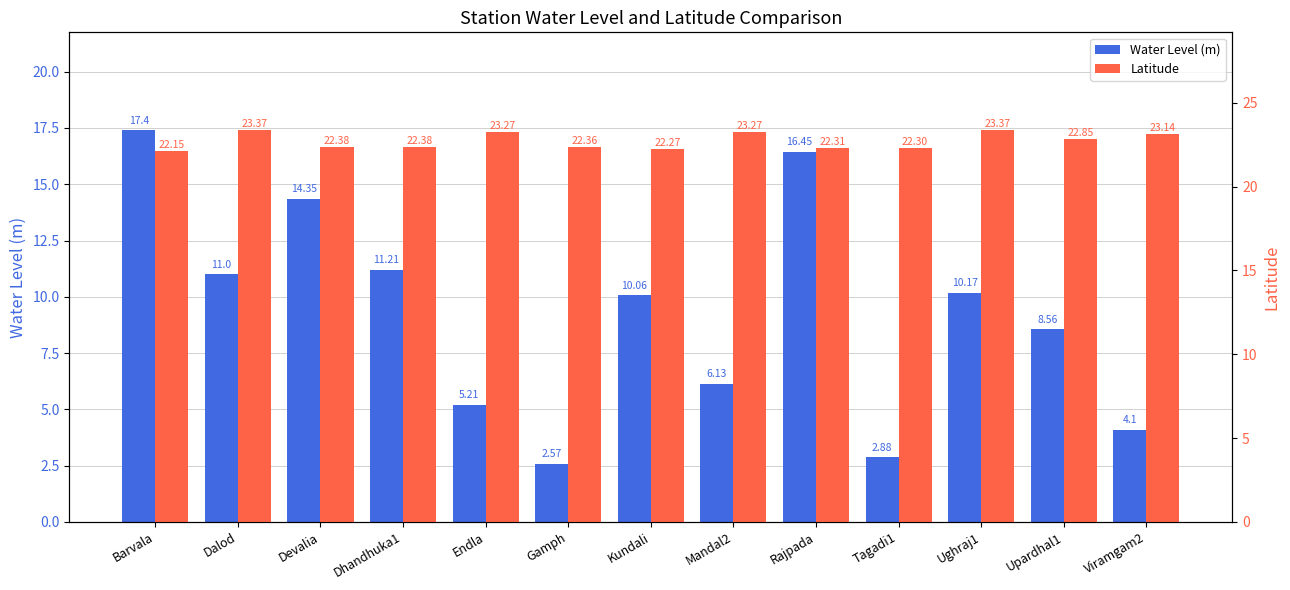

What is the difference between the maximum and minimum values in the Water Level (m) series?

14.8